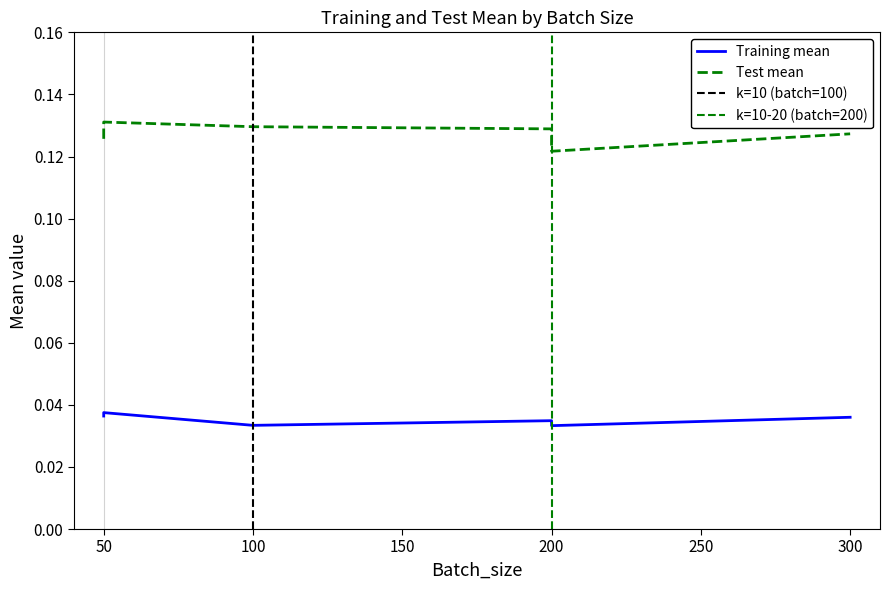

At 50, list the series in order from largest to smallest.

Test mean, Training mean